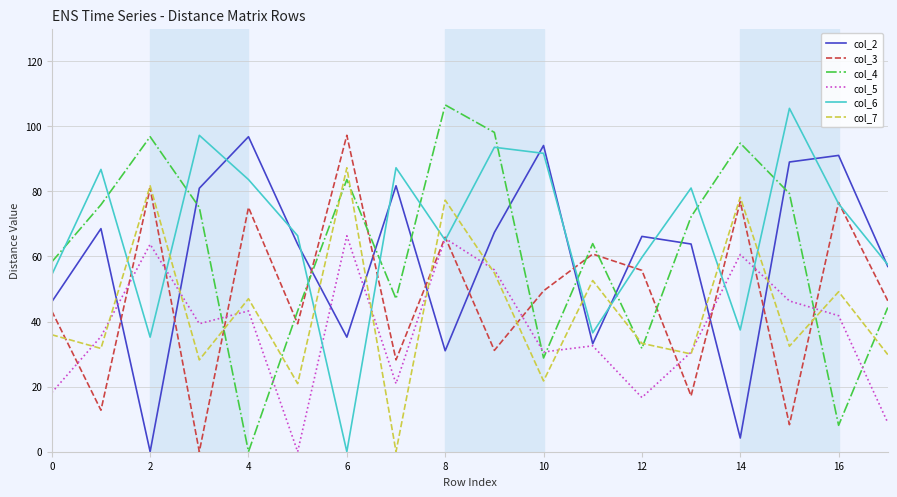

Which series has the largest total across all categories?

col_6